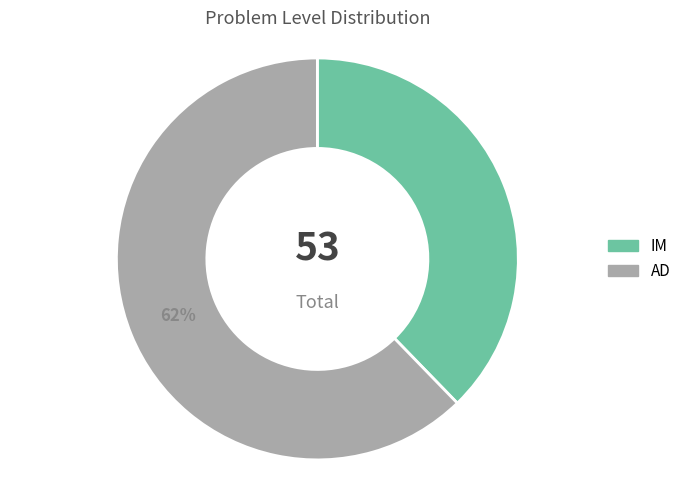

To the nearest percent, what is the average slice percentage?

50%